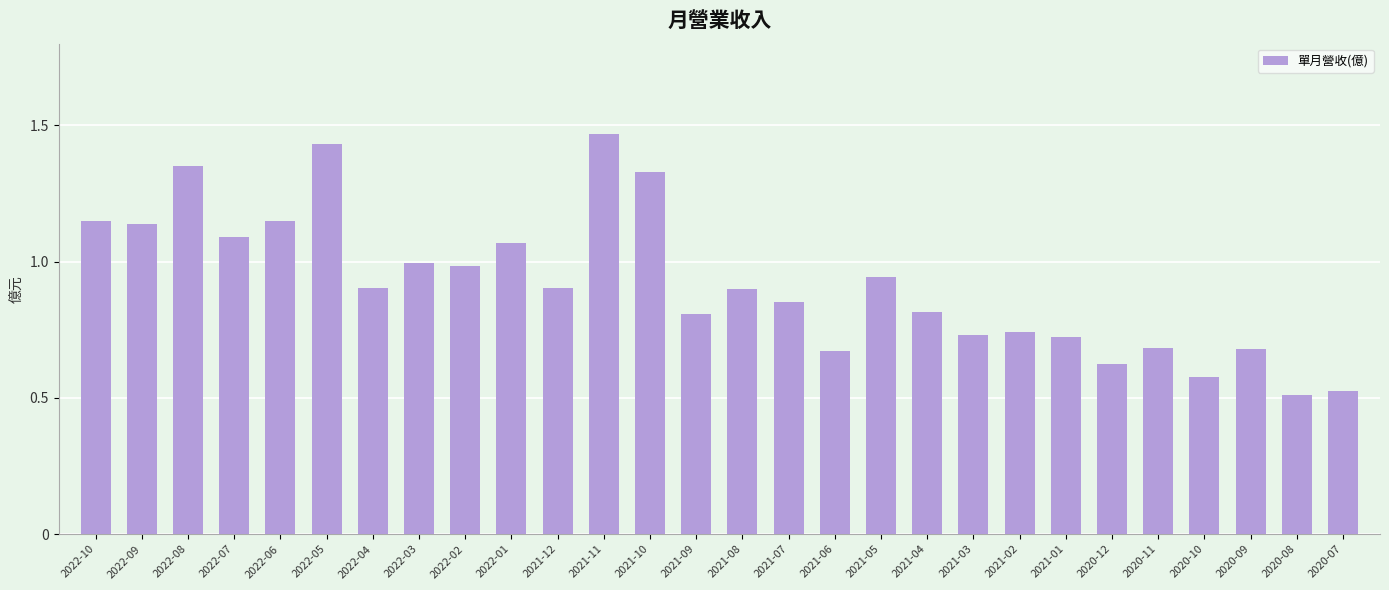

What is the label of the 24th bar from the left?

2020-11